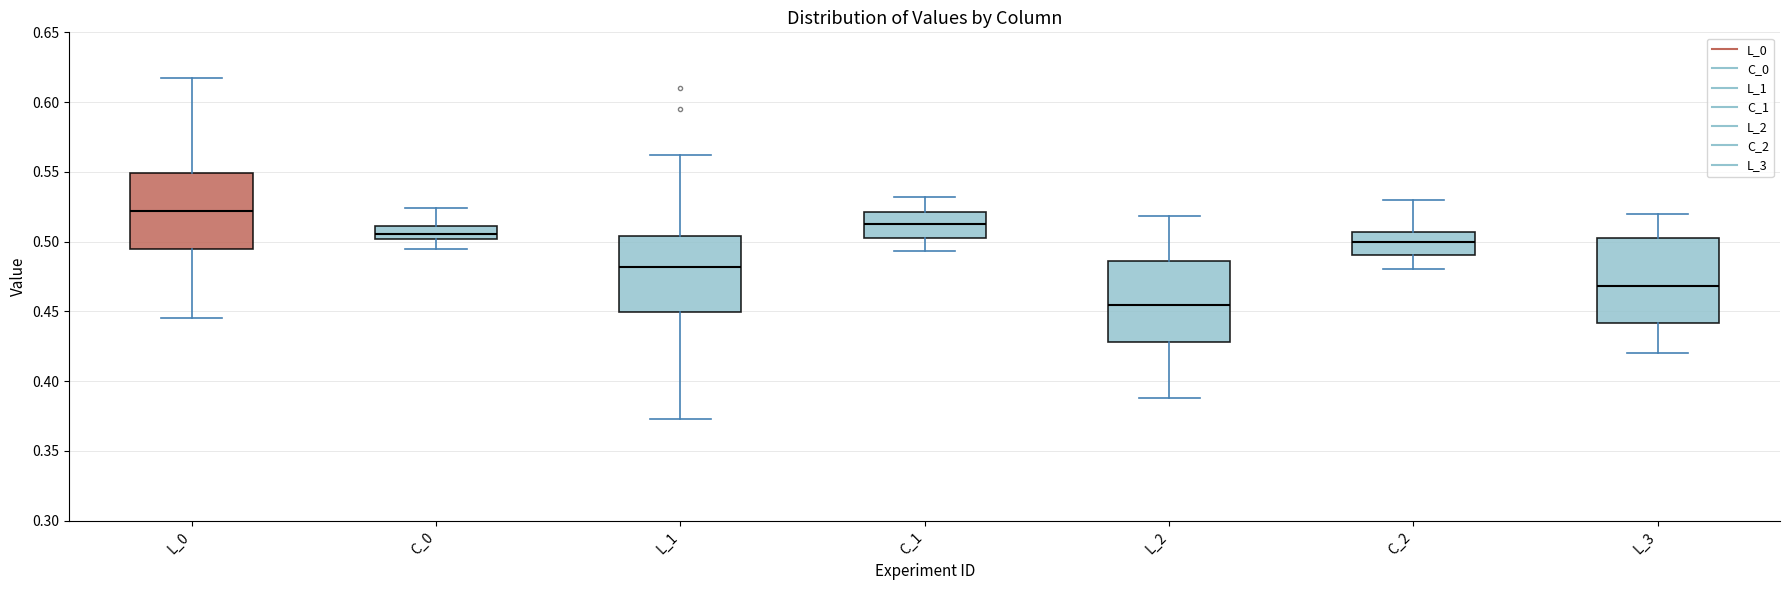

Which box's median line is the highest?

L_0